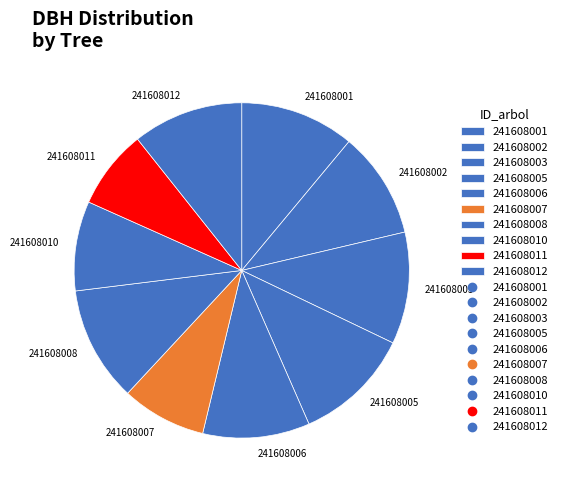

How many segments does this pie chart have?

10